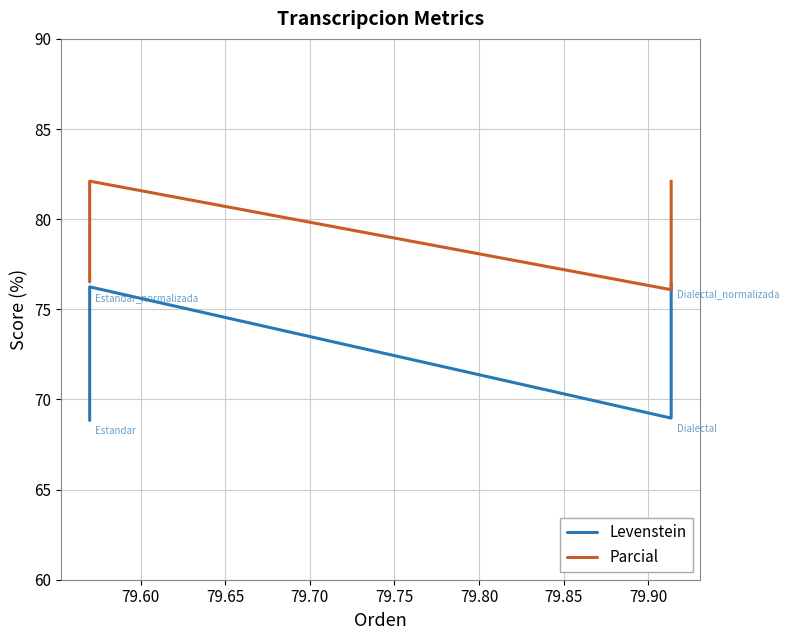

At 79.60, list the series in order from largest to smallest.

Parcial, Levenstein